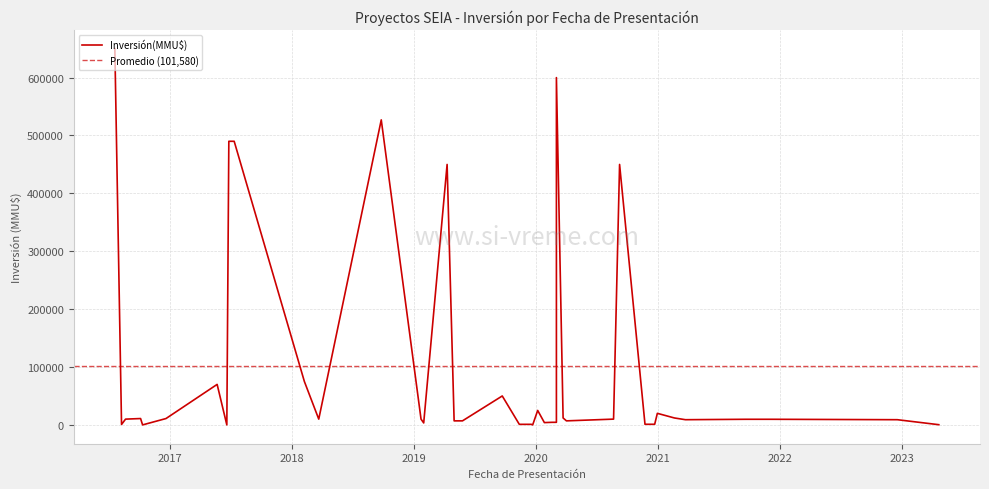

List the labels in order of value, smallest first.

2019-12-23, 2017-06-21, 2016-10-12, 2023-04-21, 2016-08-10, 2019-12-19, 2019-11-13, 2020-12-22, 2020-11-23, 2019-01-31, 2020-01-27, 2020-03-03, 2020-02-19, 2020-04-02, 2019-05-27, 2019-05-02, 2022-12-18, 2021-03-24, 2021-12-07, 2021-09-20, 2020-08-21, 2019-01-23, 2018-03-23, 2016-08-22, 2016-12-21, 2016-10-06, 2021-02-19, 2020-03-23, 2020-12-30, 2020-01-07, 2019-09-23, 2017-05-23, 2018-02-08, 2020-09-08, 2019-04-11, 2017-07-13, 2017-06-27, 2018-09-26, 2020-03-03, 2016-07-21